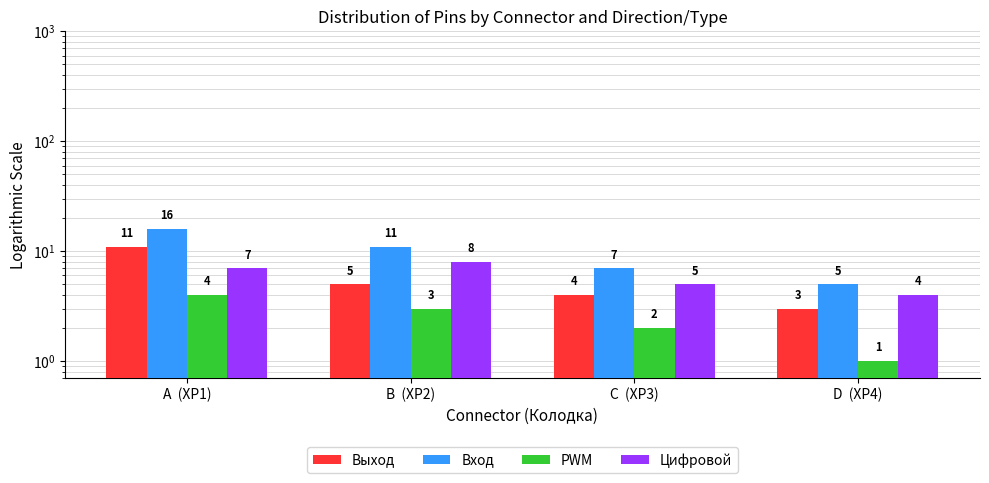

Reading left to right, transcribe all the data shown in this chart.

Выход: 11	5	4	3
Вход: 16	11	7	5
PWM: 4	3	2	1
Цифровой: 7	8	5	4